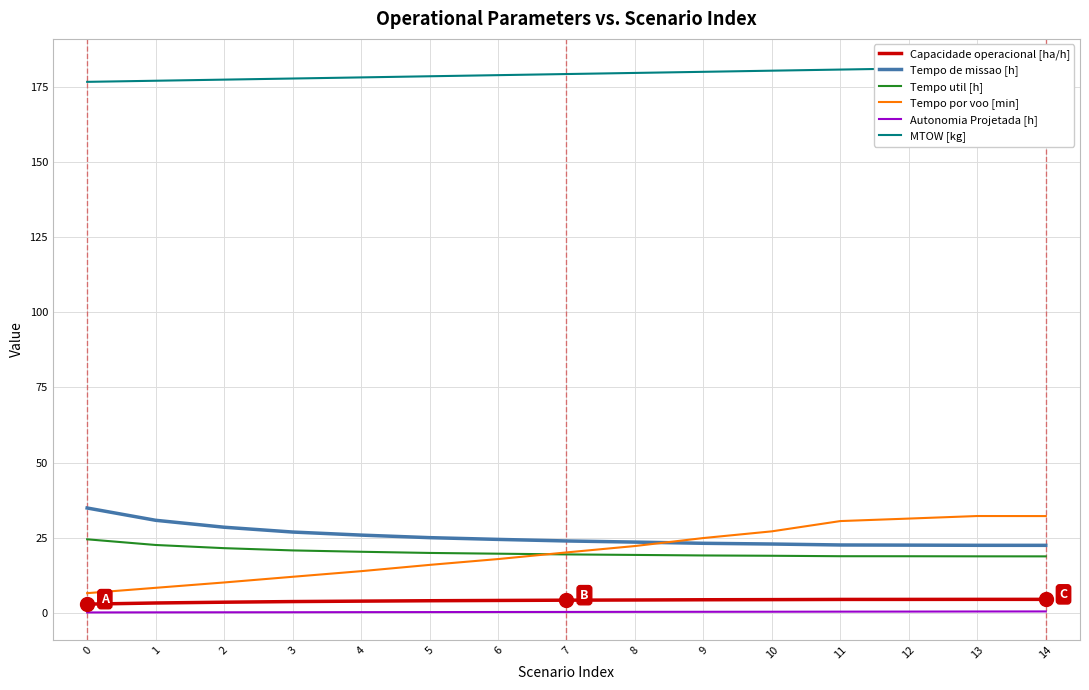

Does the chart display data point markers on the line(s)?

No